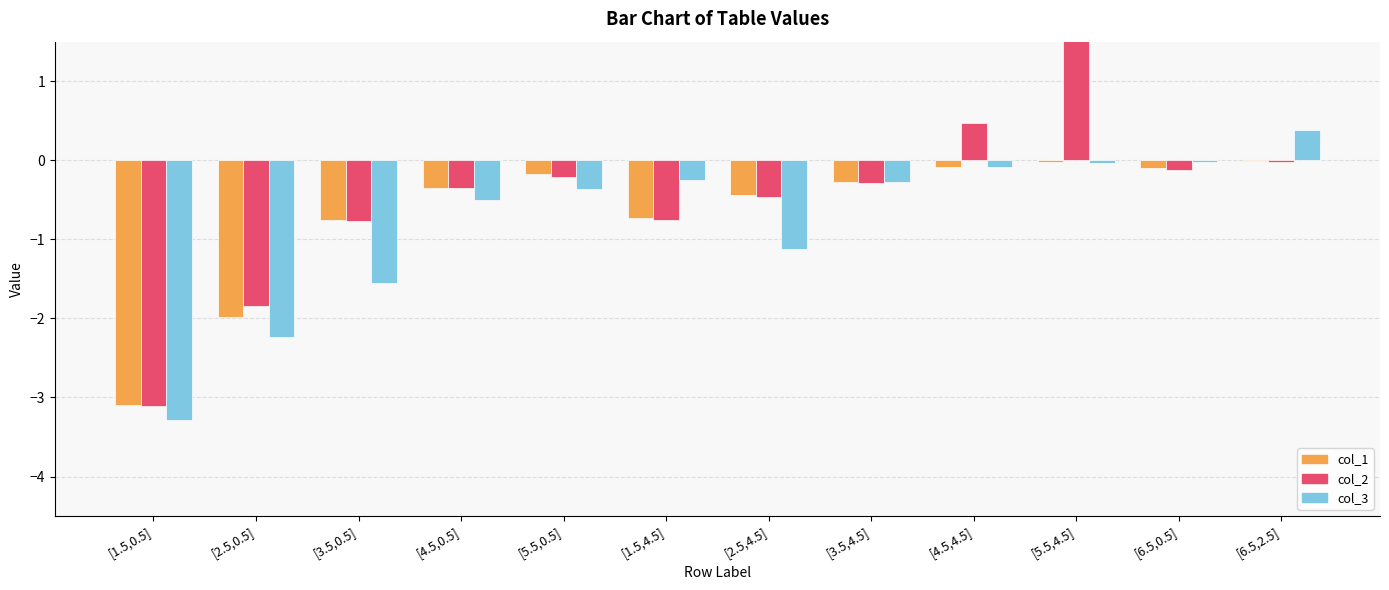

Count the number of categories in the chart.

12